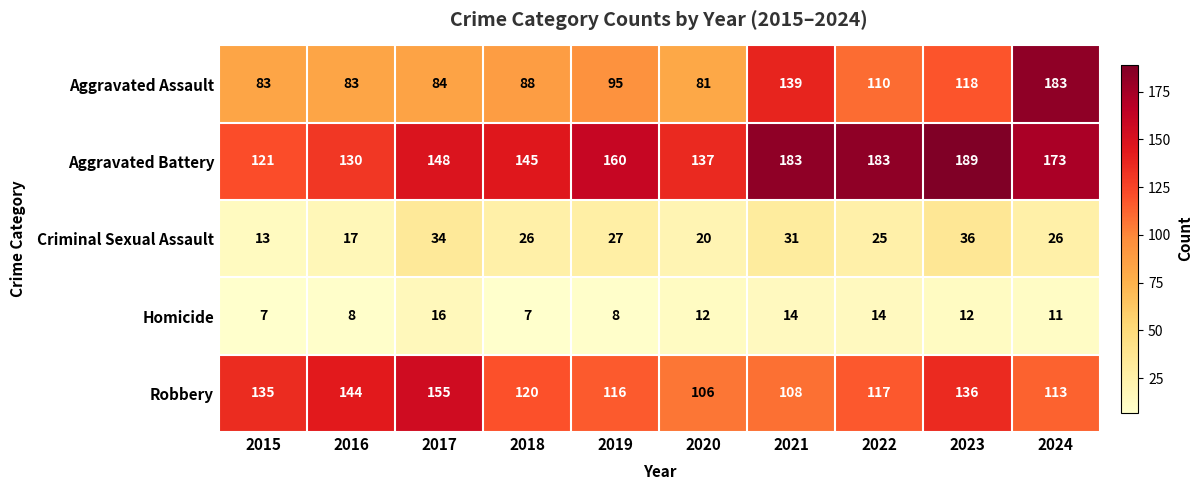

Rank the series by their maximum value, from lowest to highest.

Homicide, Criminal Sexual Assault, Robbery, Aggravated Assault, Aggravated Battery